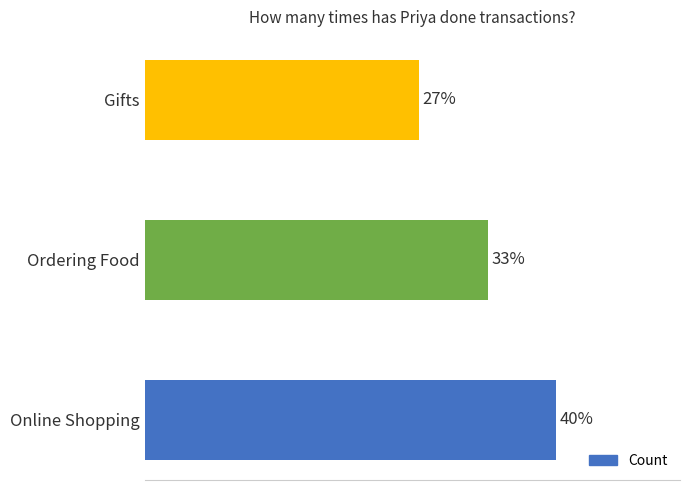

Are the bars horizontal?

Yes